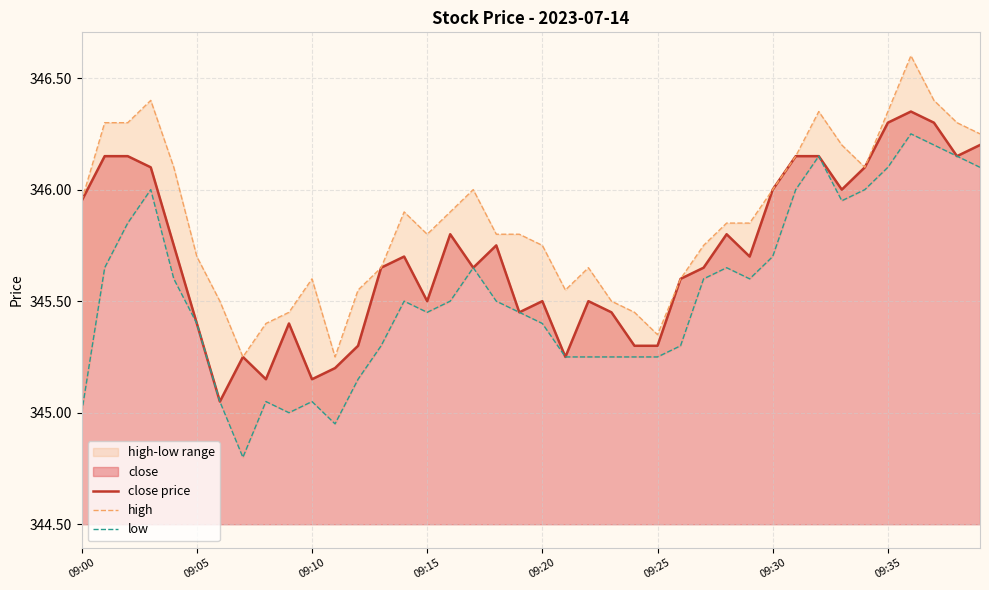

Rank the series at 18 from highest to lowest value.

high, close price, low